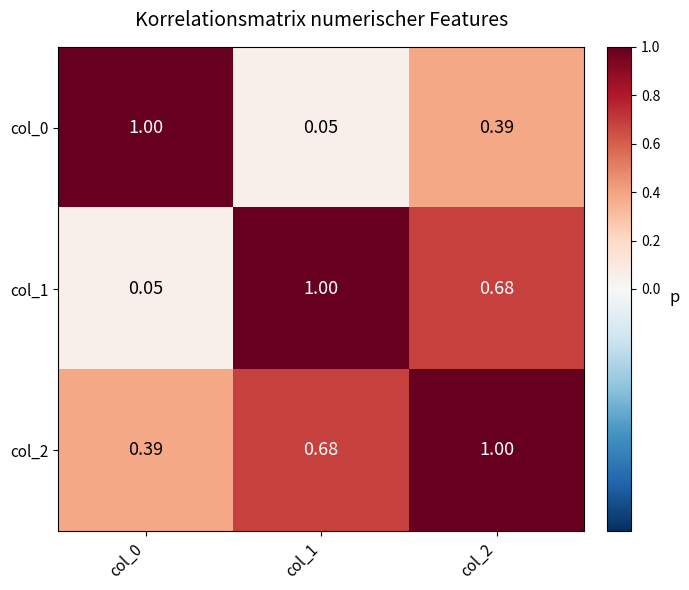

At which category is the sum across all series the highest?

col_2